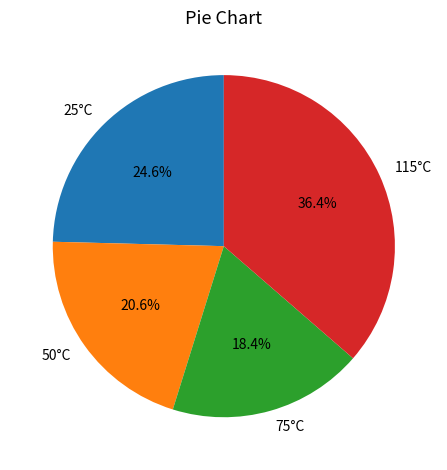

Rank the categories by value from lowest to highest.

75°C, 50°C, 25°C, 115°C